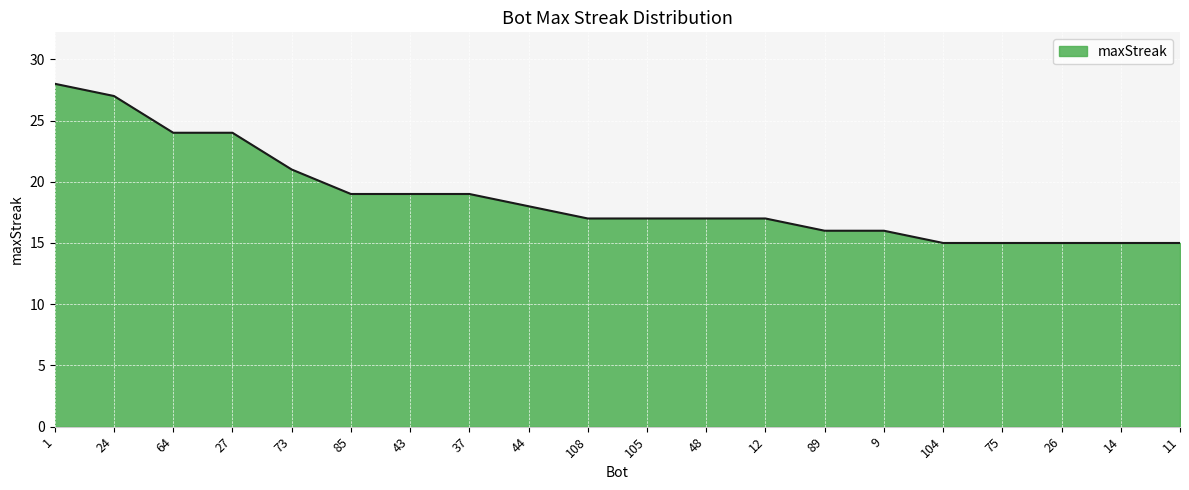

Reading right to left, what are all the values shown in this chart?

15	15	15	15	15	16	16	17	17	17	17	18	19	19	19	21	24	24	27	28